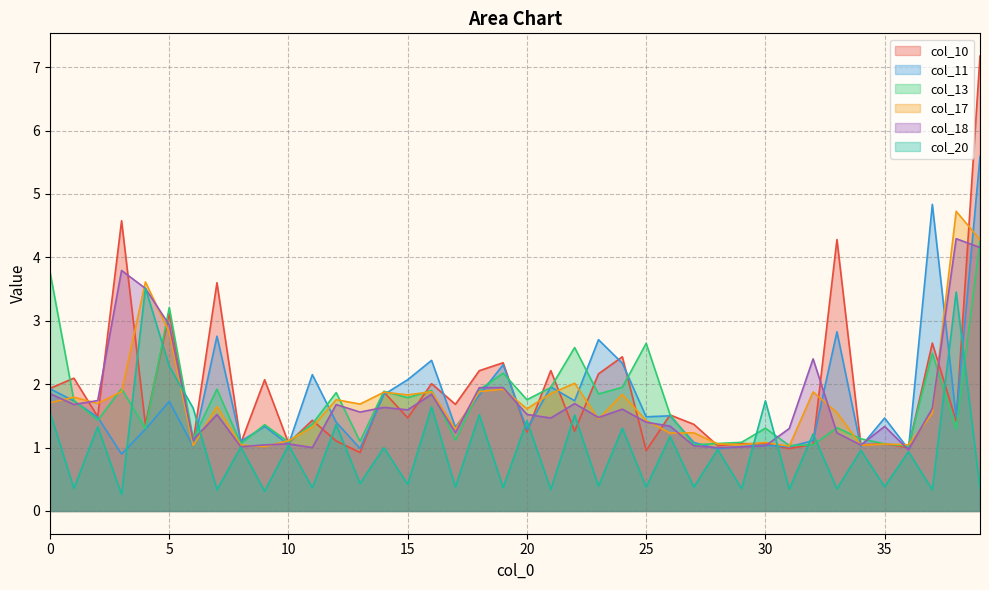

What is the difference between the col_17 values at 24 and 0?

0.1